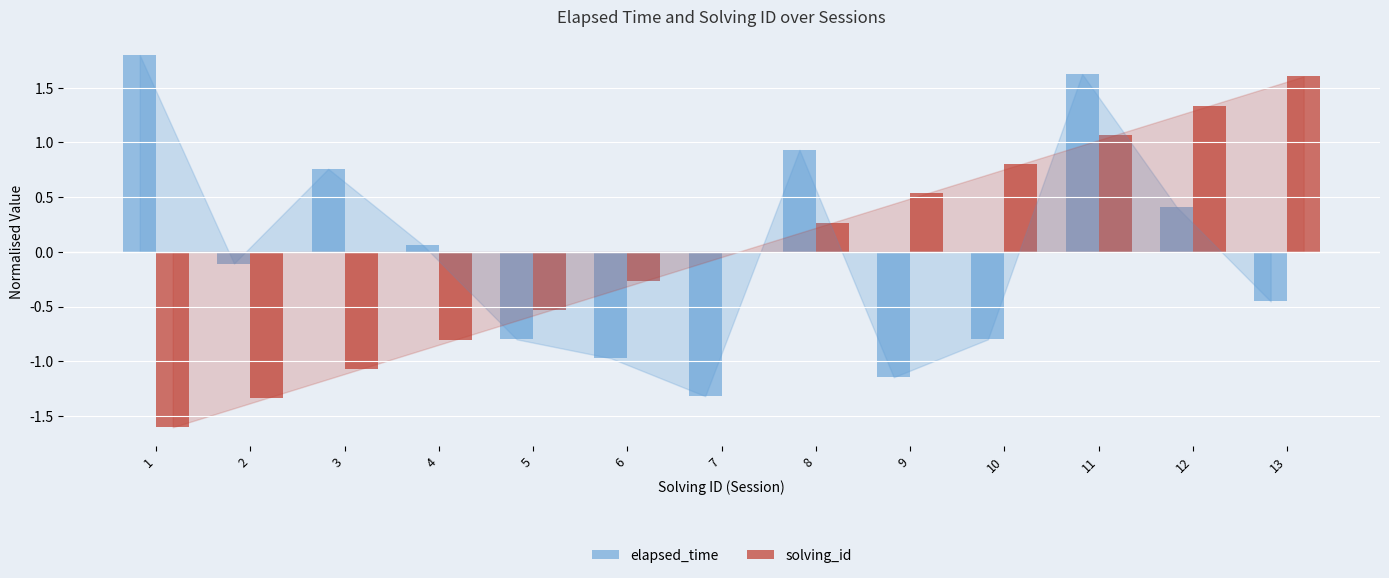

Where does the elapsed_time series first go above 0?

1